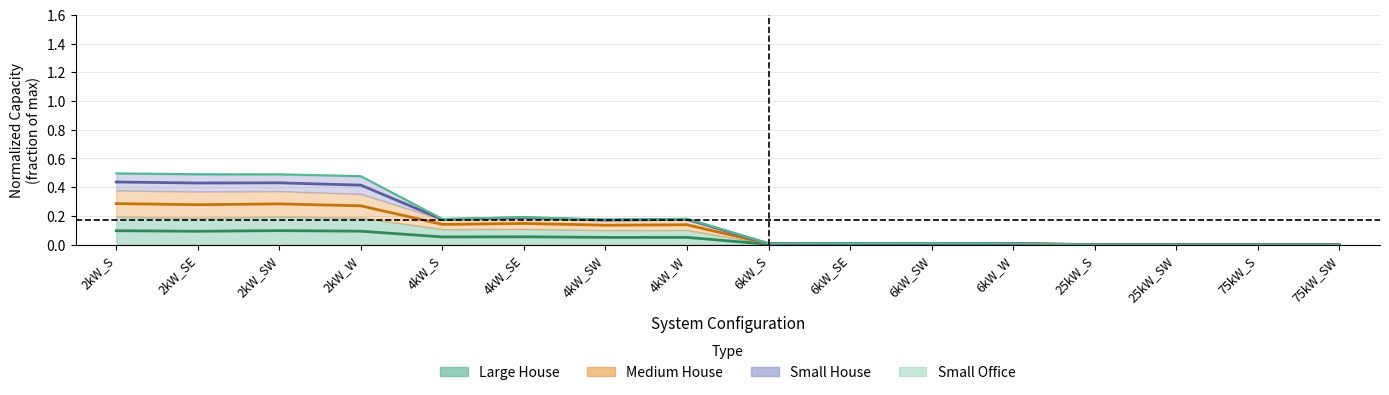

True or false: Large House center and Medium House center intersect in this chart.

False